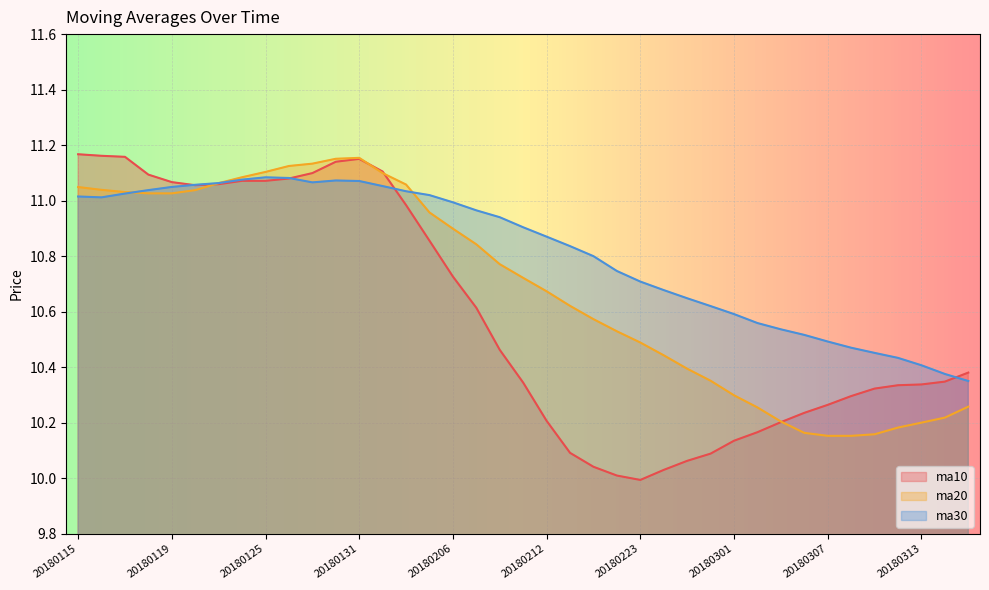

True or false: ma10 and ma20 cross at least once.

True